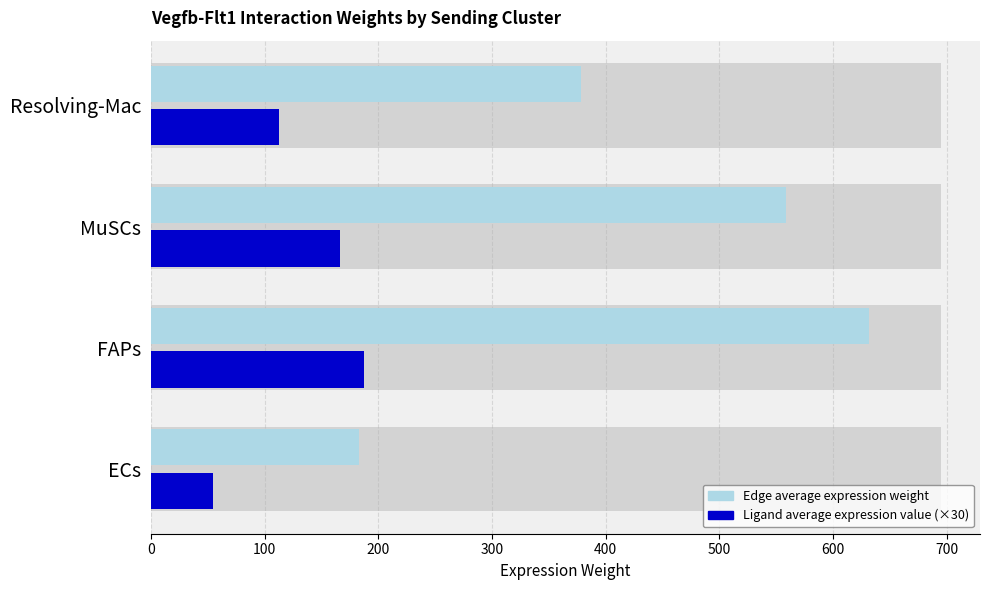

What is the spread (max minus min) of values at FAPs?

443.9